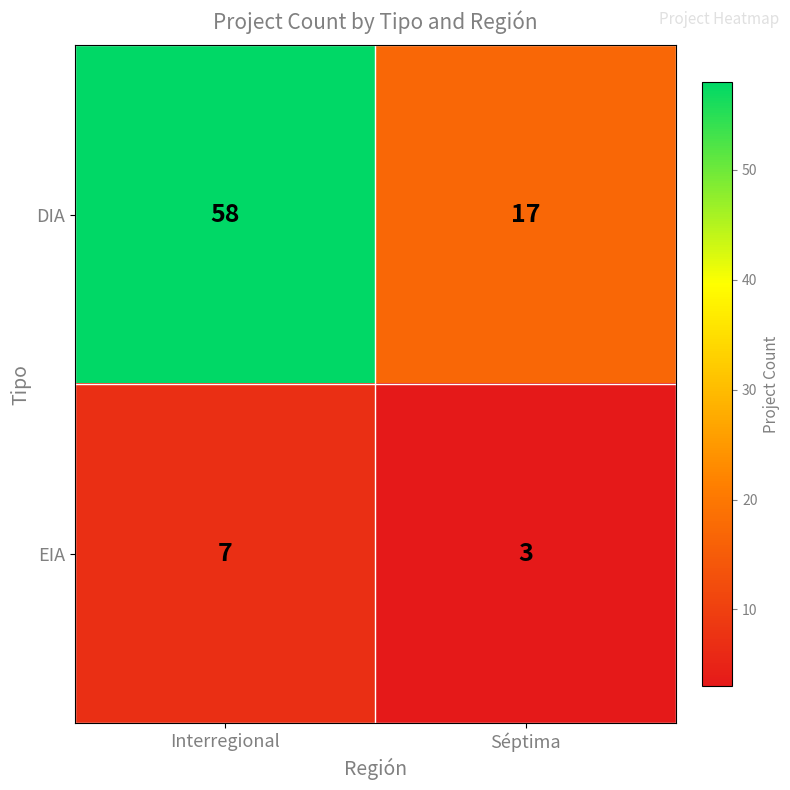

Reading right to left, list all the values displayed in this chart.

DIA: 17	58
EIA: 3	7